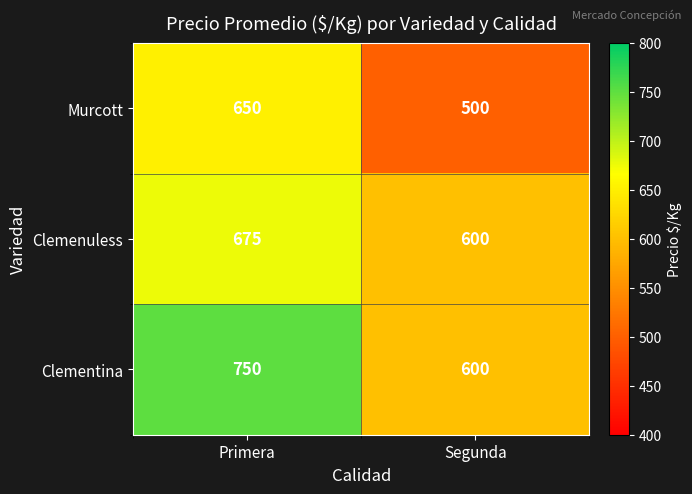

Reading left to right, what are all the values shown in this chart?

Murcott: 650	500
Clemenuless: 675	600
Clementina: 750	600